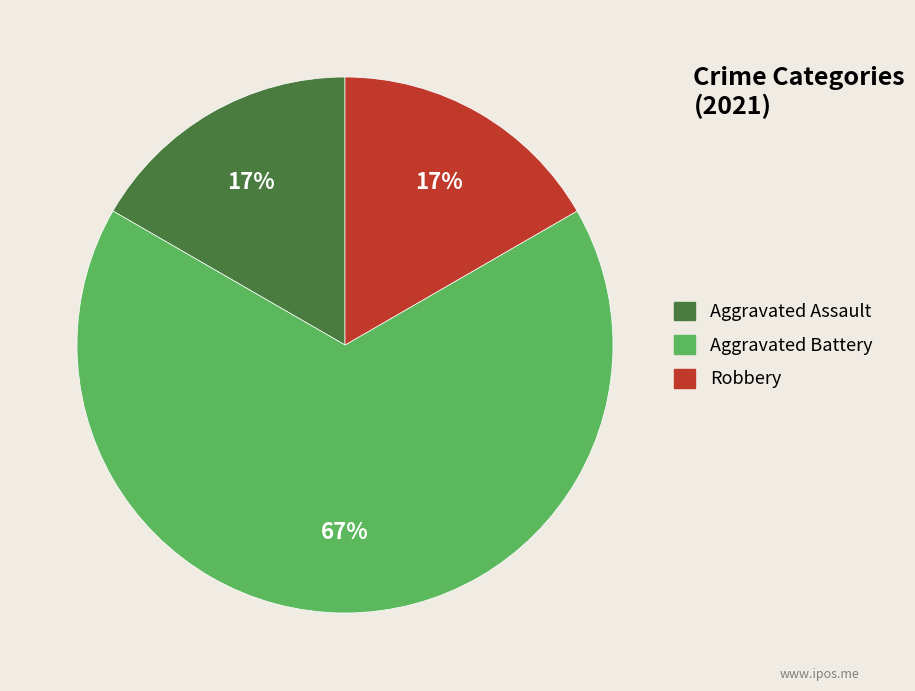

How many segments does this pie chart have?

3